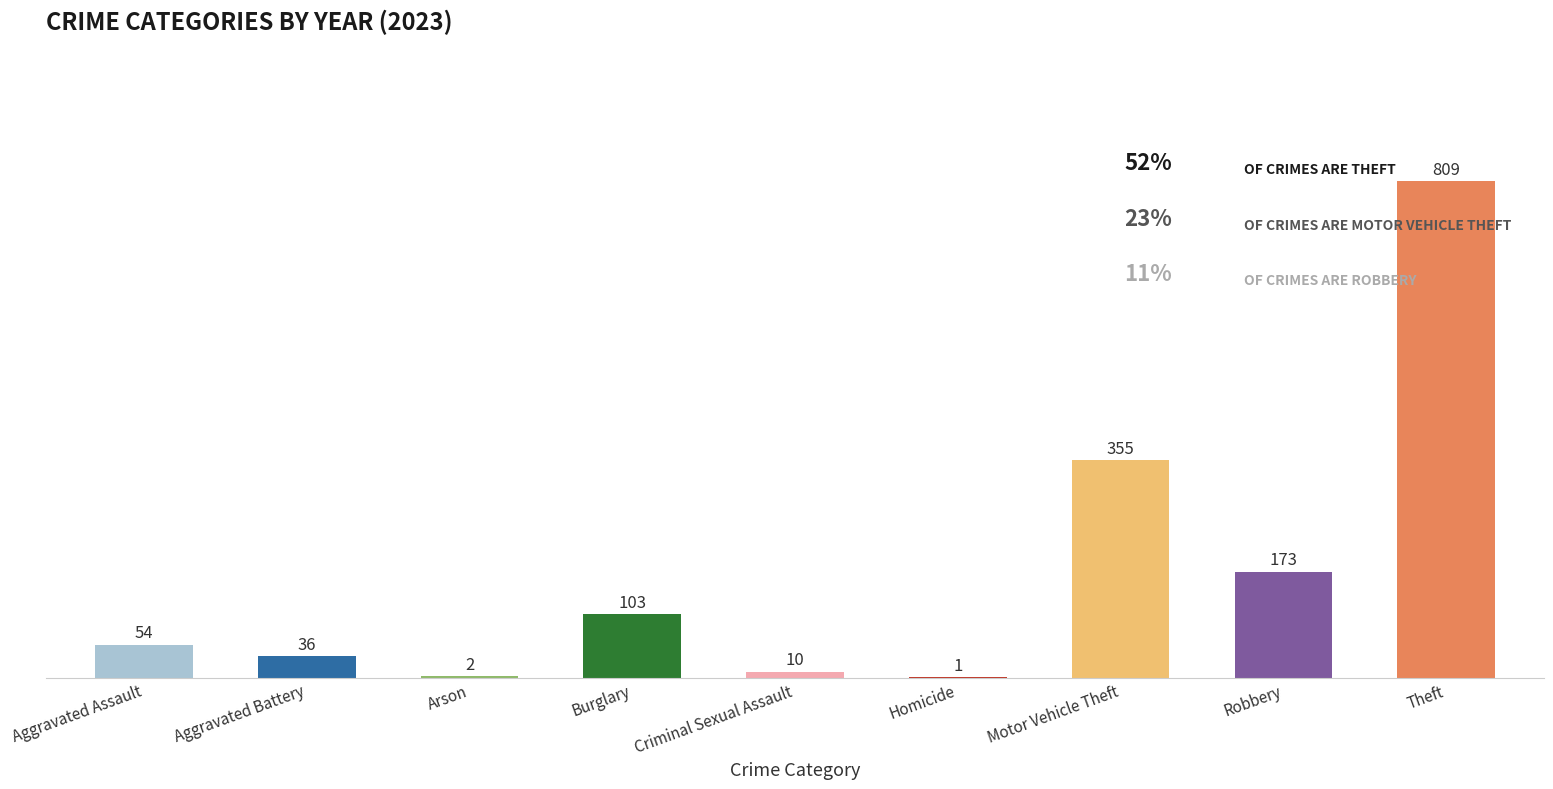

At which category does the chart reach its peak across all series?

Theft